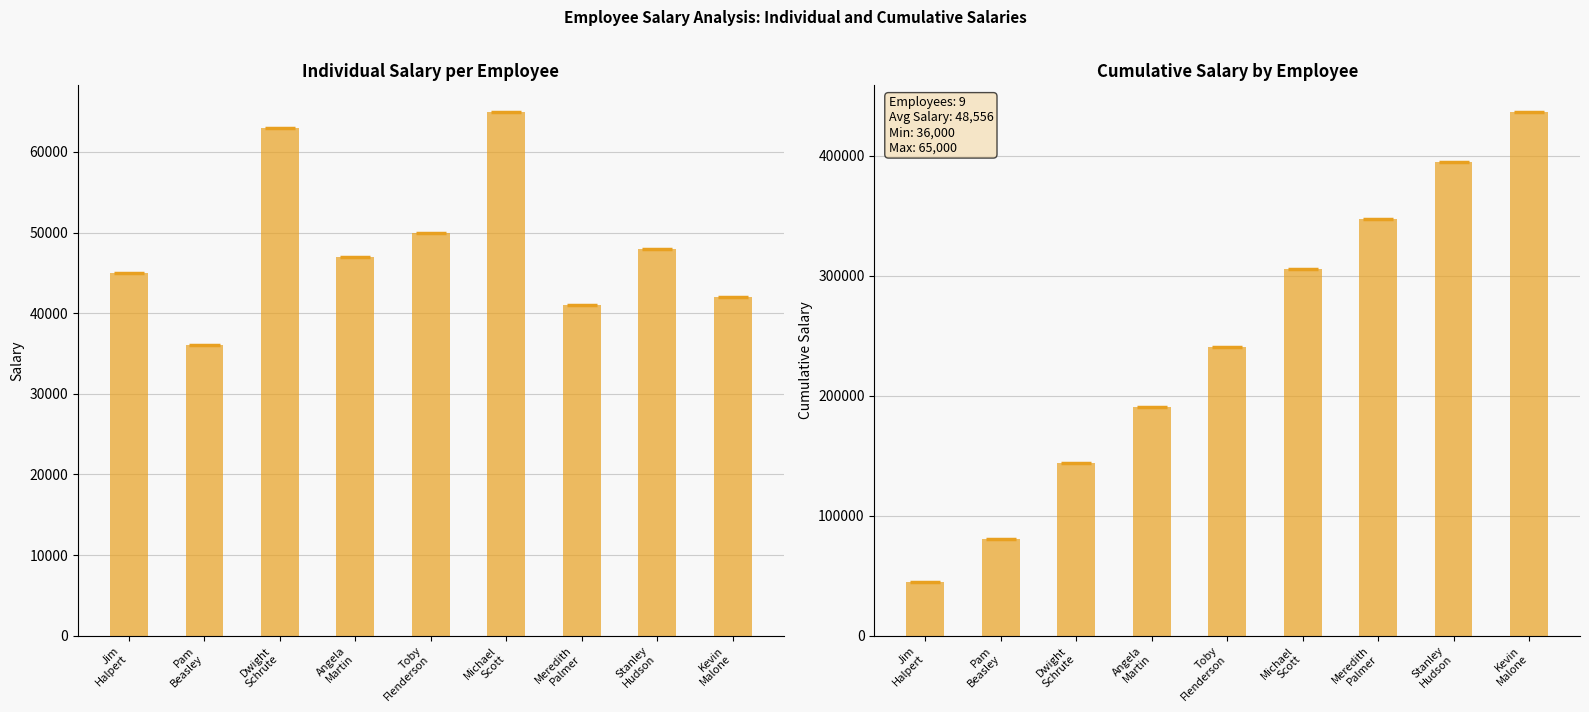

Rank the categories by Cumulative Salary value from highest to lowest.

Kevin
Malone, Stanley
Hudson, Meredith
Palmer, Michael
Scott, Toby
Flenderson, Angela
Martin, Dwight
Schrute, Pam
Beasley, Jim
Halpert